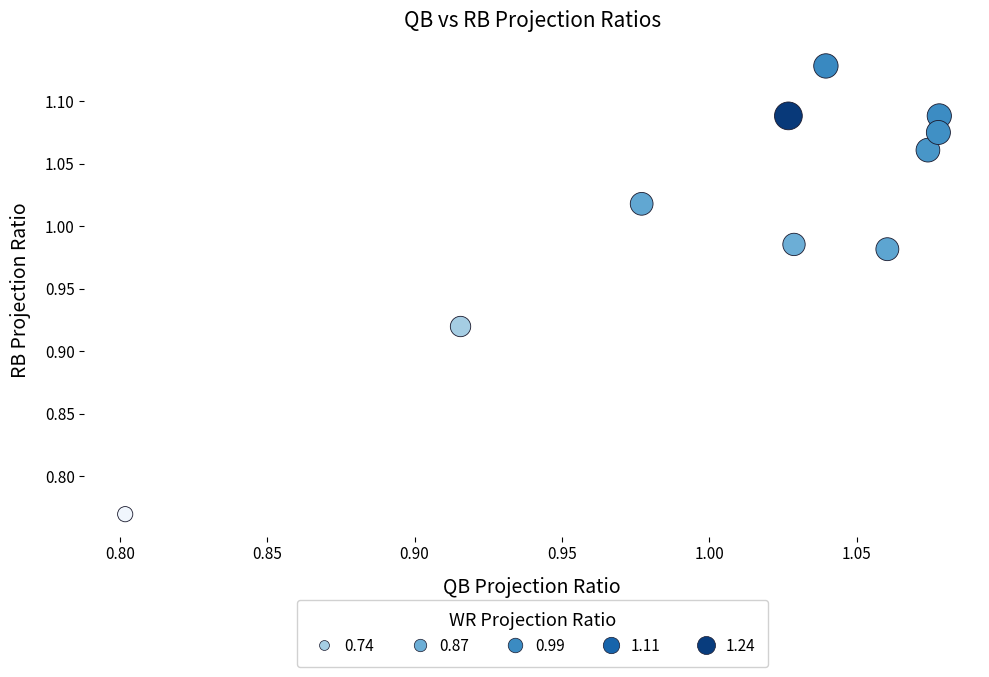

What is the range of X values (max minus min)?

0.3